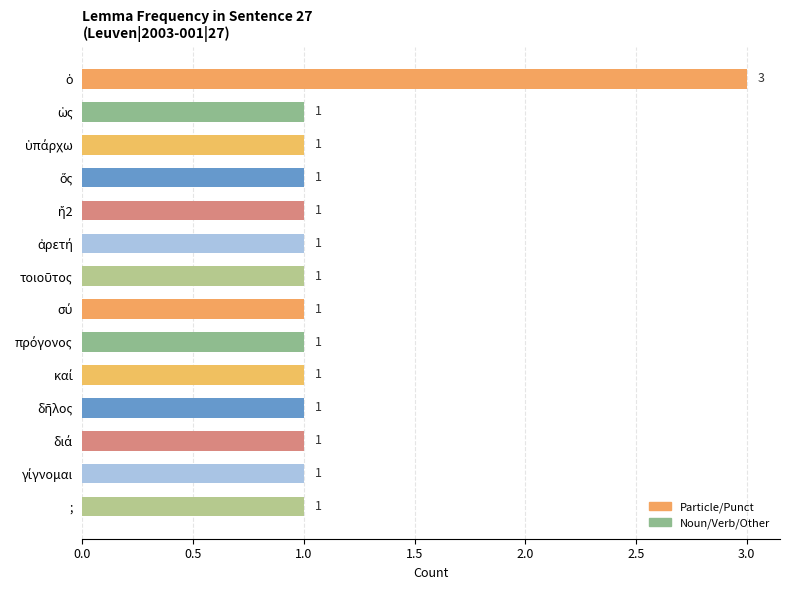

How many values are between 1 and 2?

13